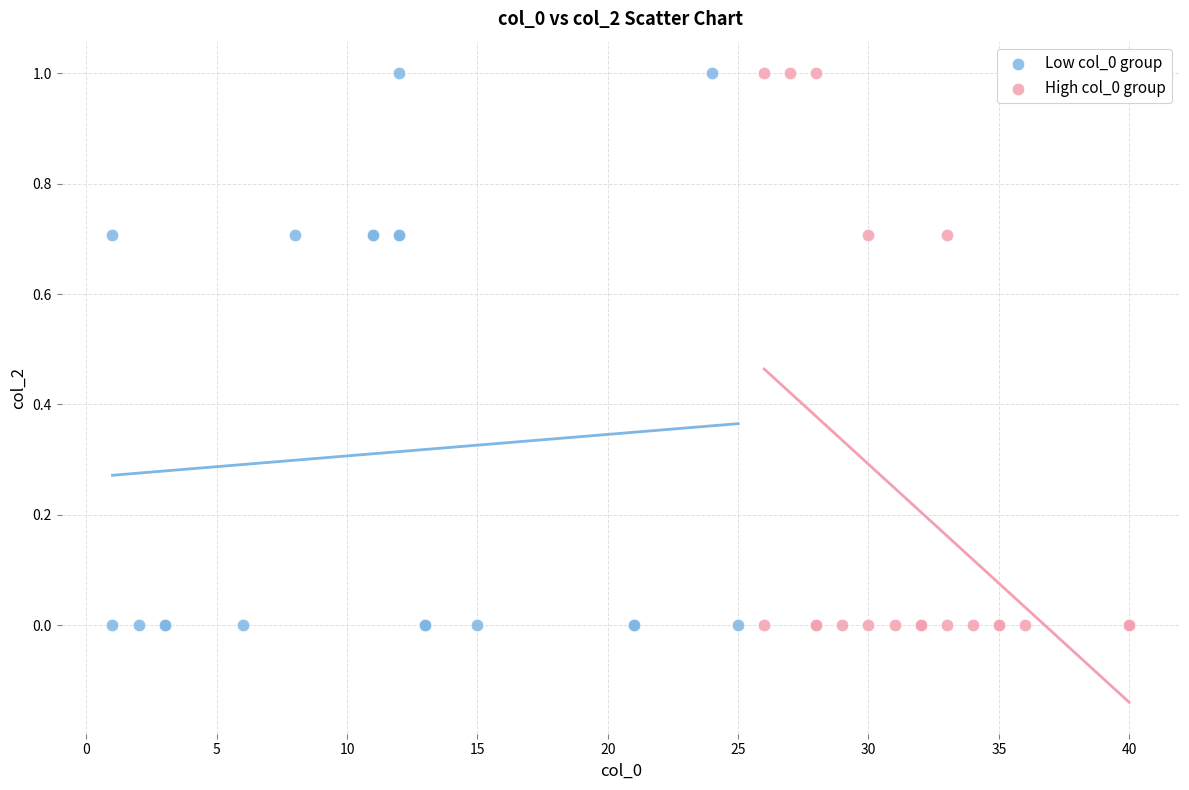

What are all the series names shown in the legend?

Low col_0 group, High col_0 group